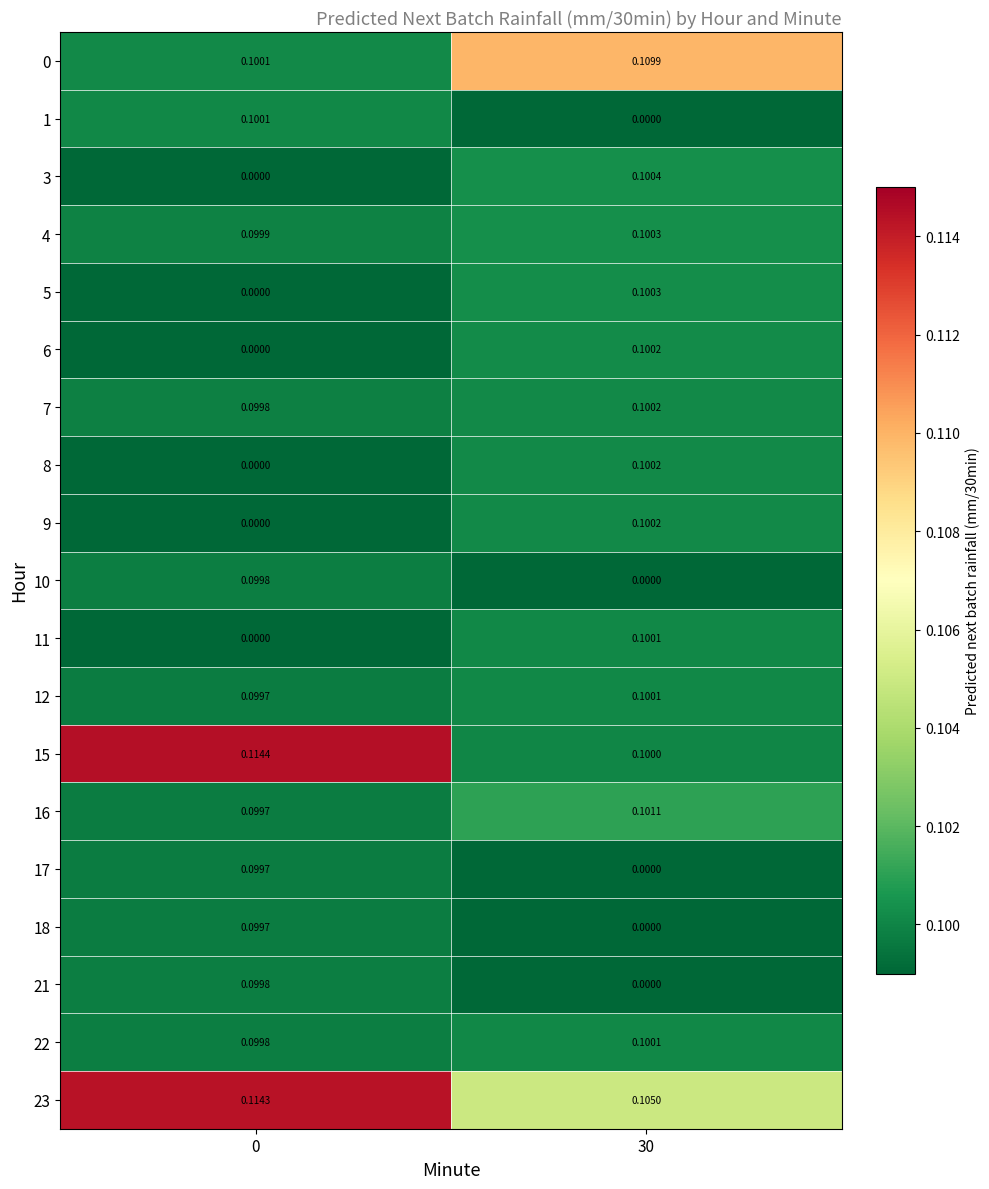

Is the value of 21 at 0 greater than the value of 6 at 0?

Yes